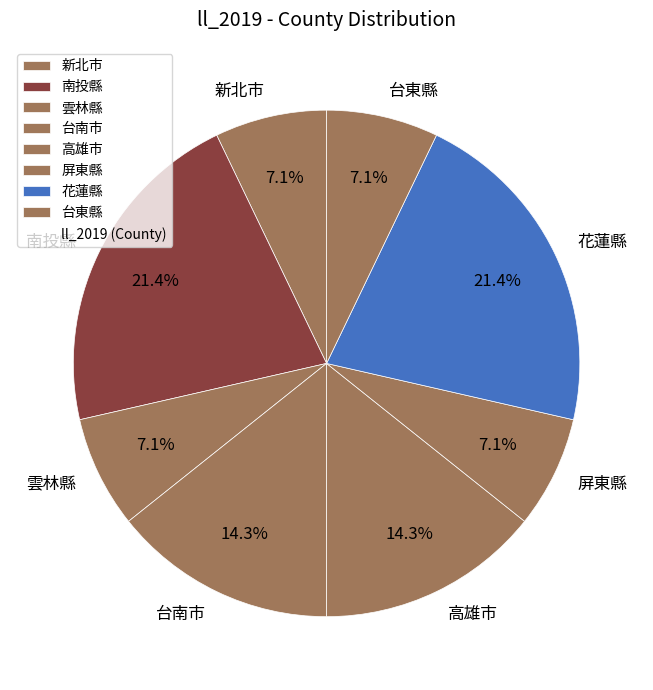

Which has a higher value, 新北市 or 南投縣?

南投縣